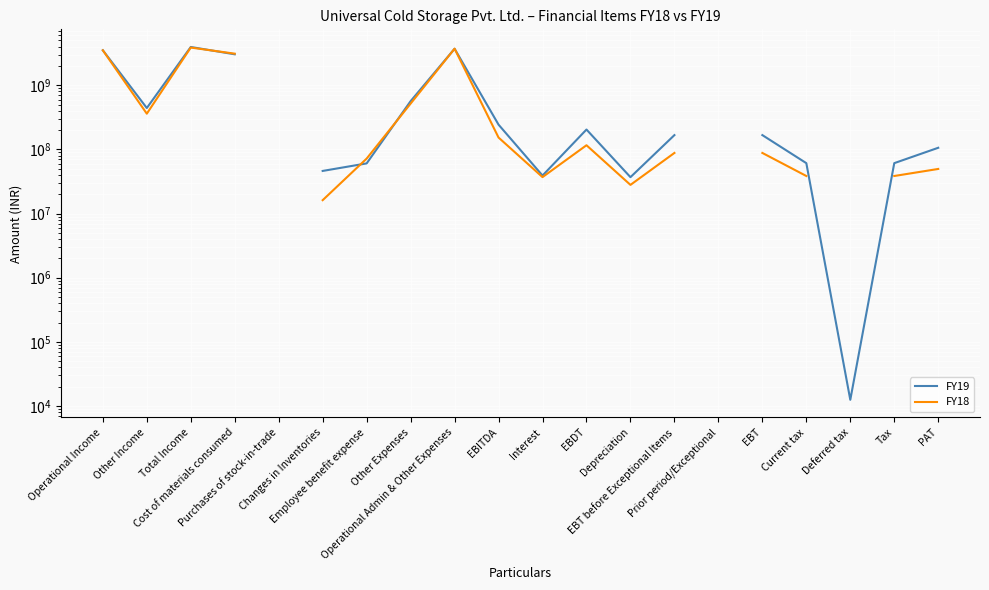

What is the difference between the FY18 values at Employee benefit expense and EBT?

16199203.0